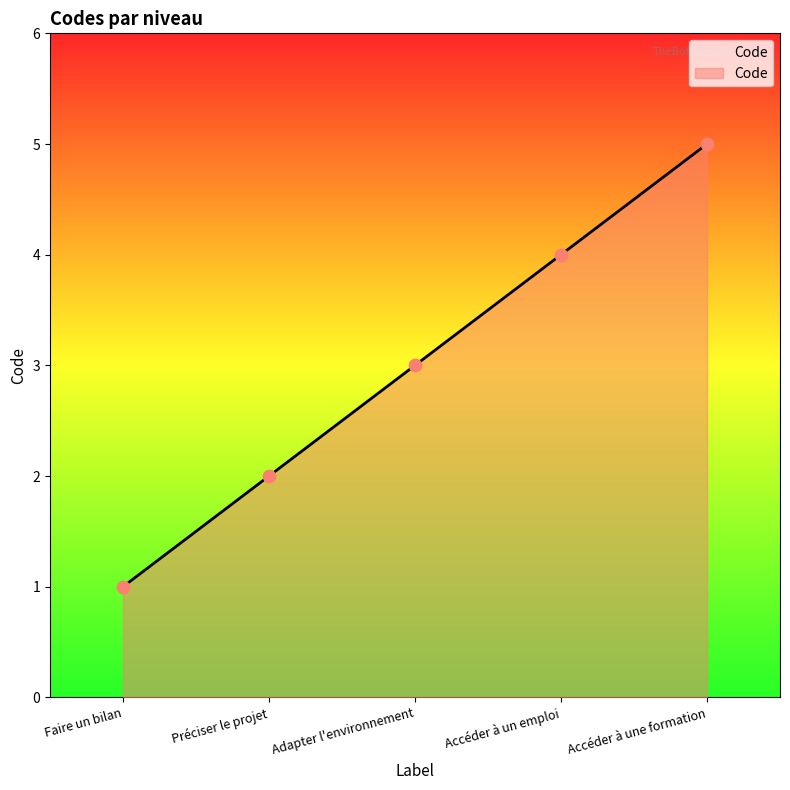

Between Accéder à une formation and Accéder à un emploi, which is larger?

Accéder à une formation